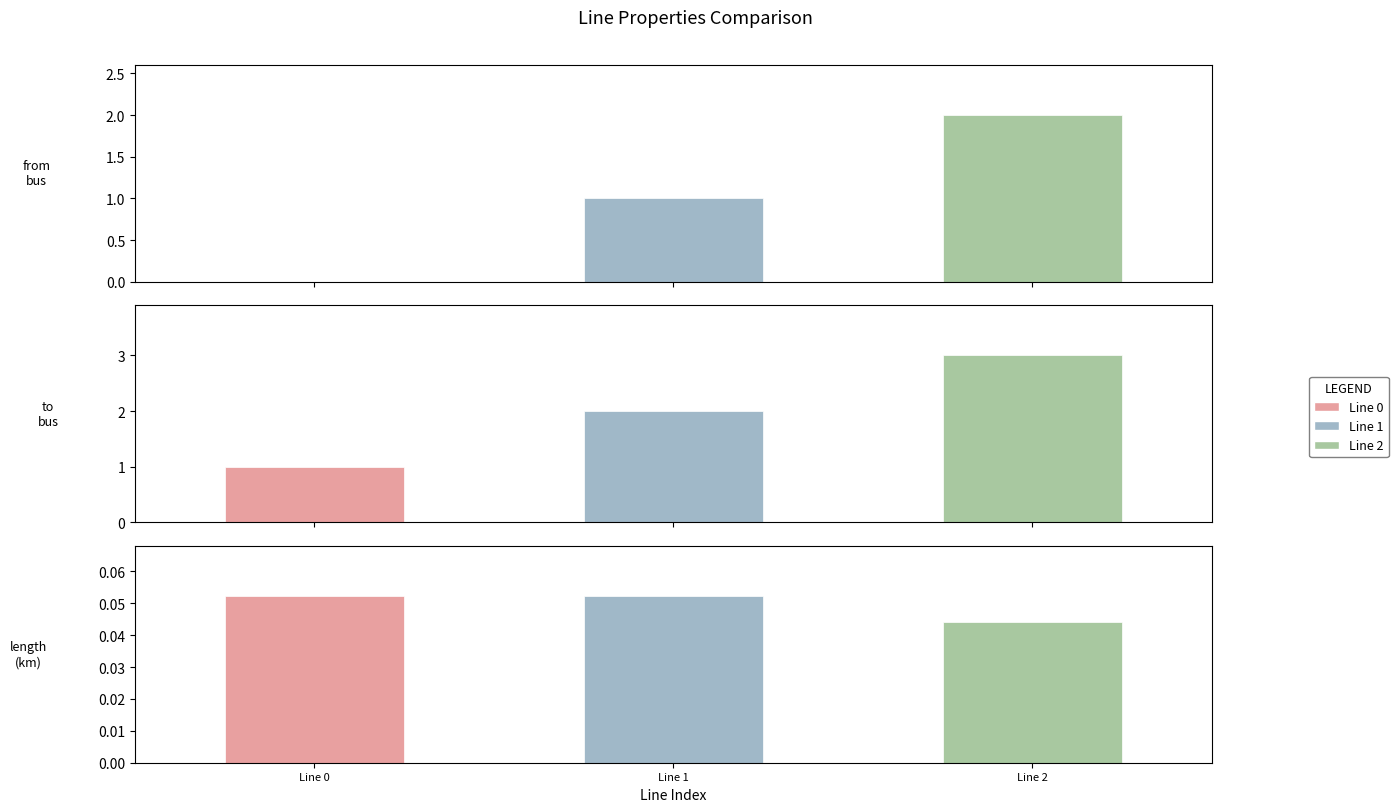

At which category does the chart reach its minimum across all series?

Line 0